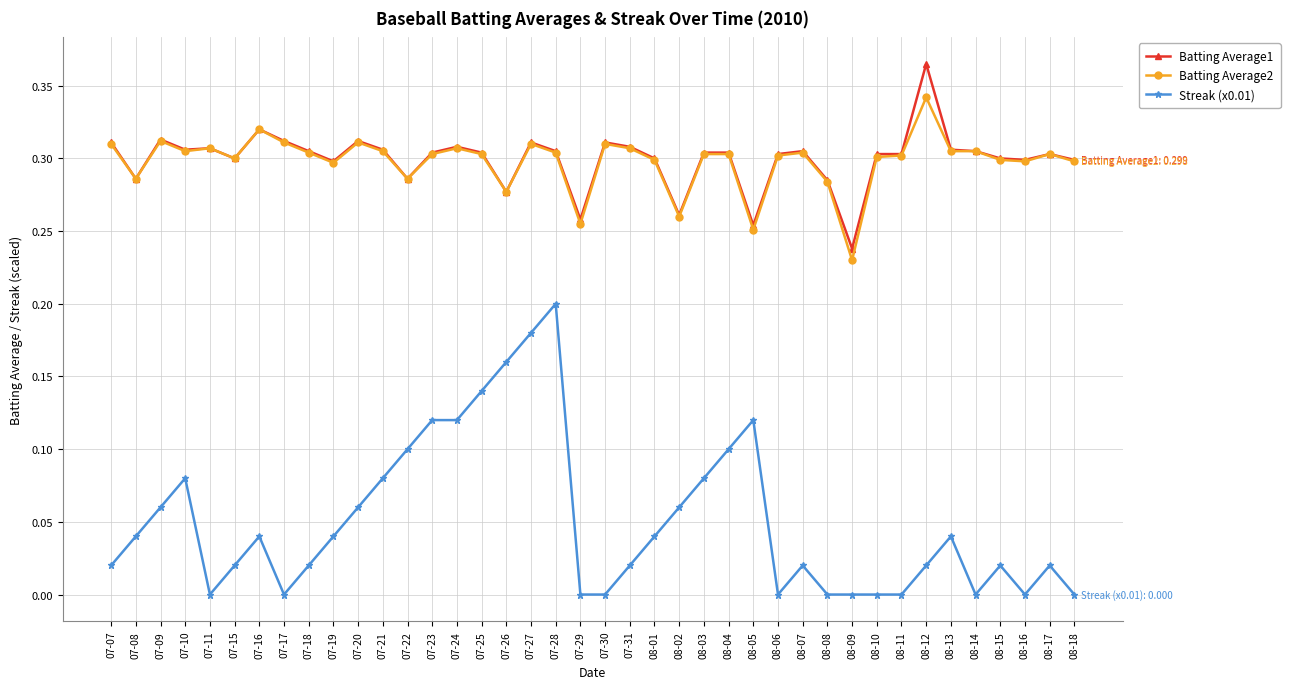

True or false: Batting Average1 has more than 1 interior local peaks.

True